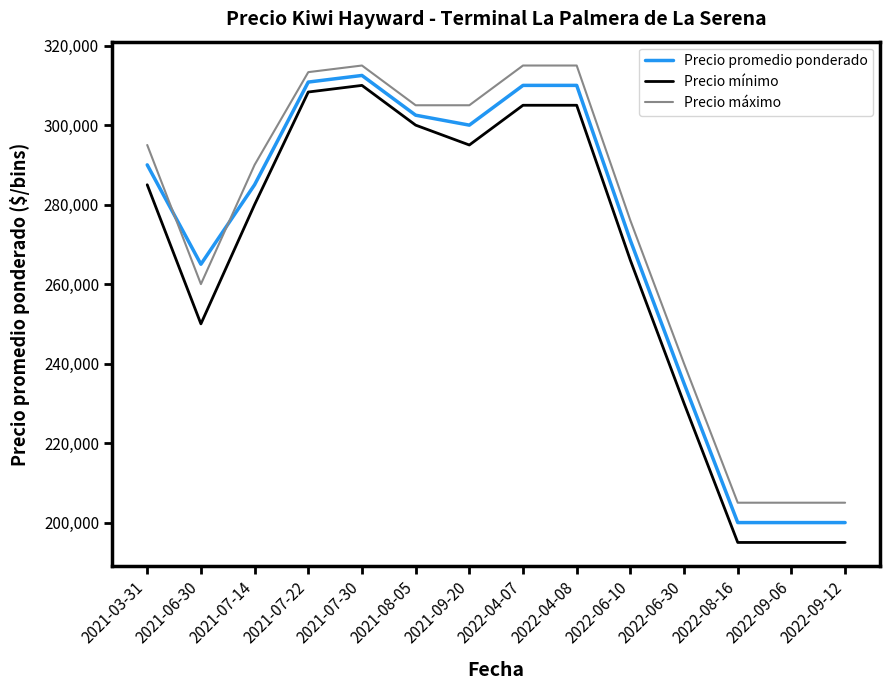

What position from the right is 2021-03-31?

14